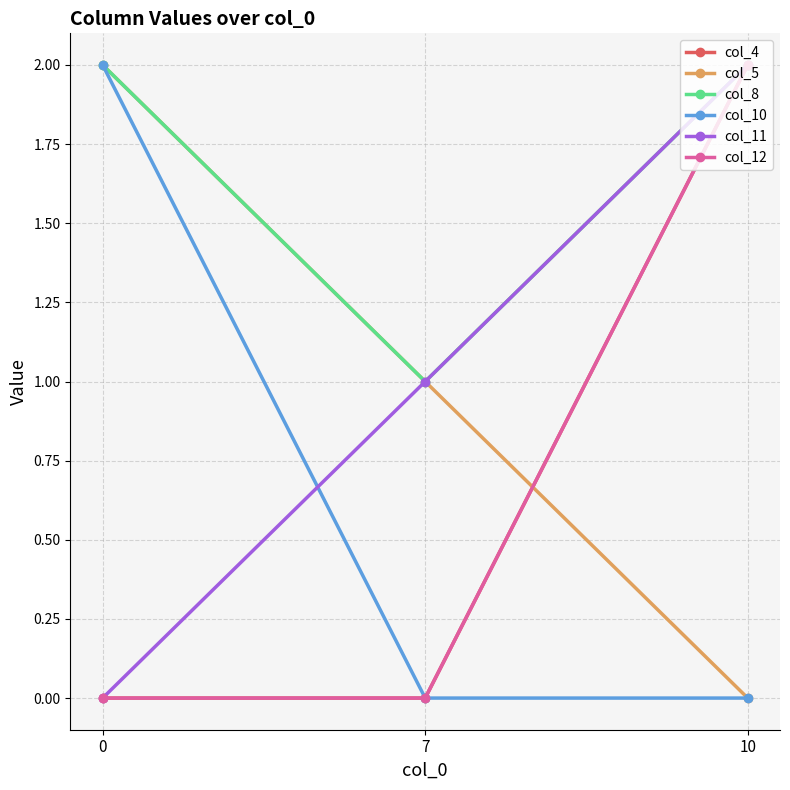

Rank the series at 10 from lowest to highest value.

col_5, col_10, col_4, col_8, col_11, col_12